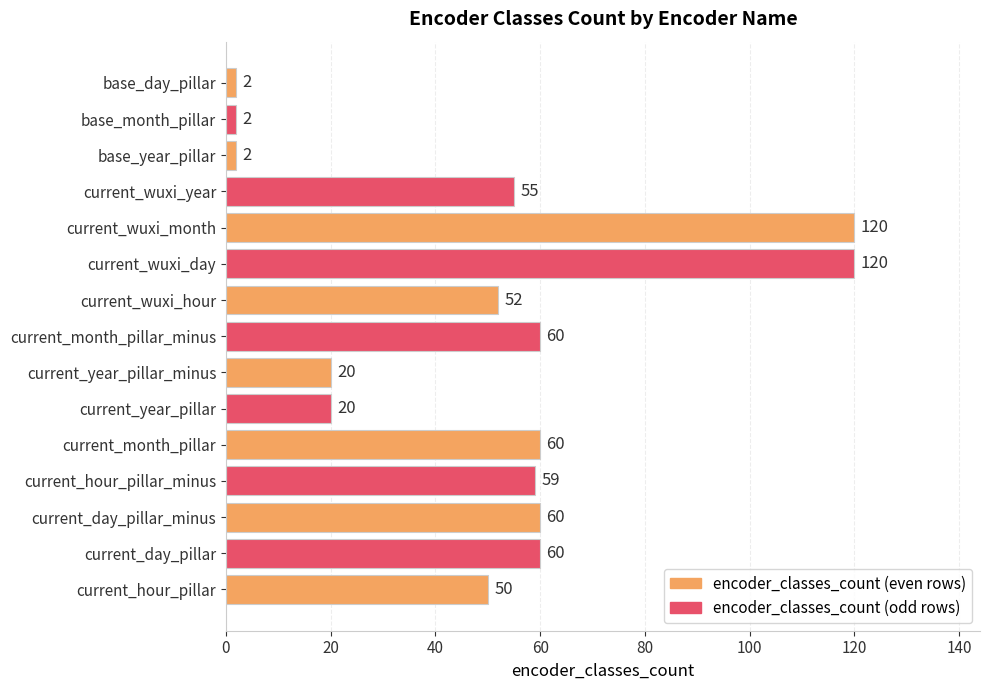

The value at current_wuxi_hour is 52. True or false?

True